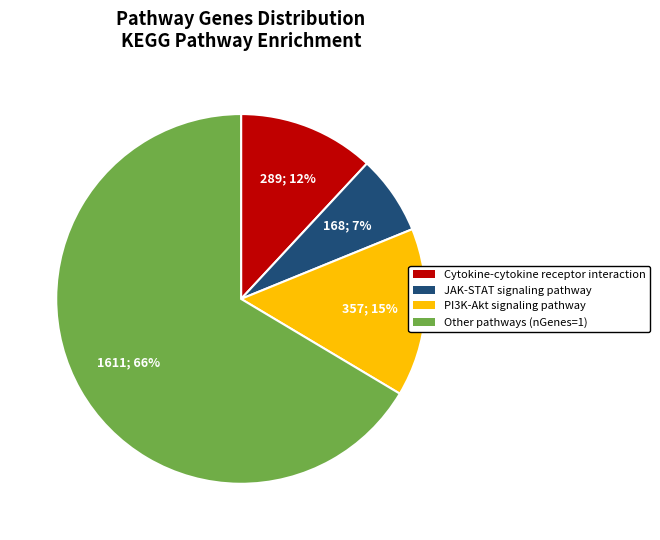

To the nearest percent, what is the average slice percentage?

25%